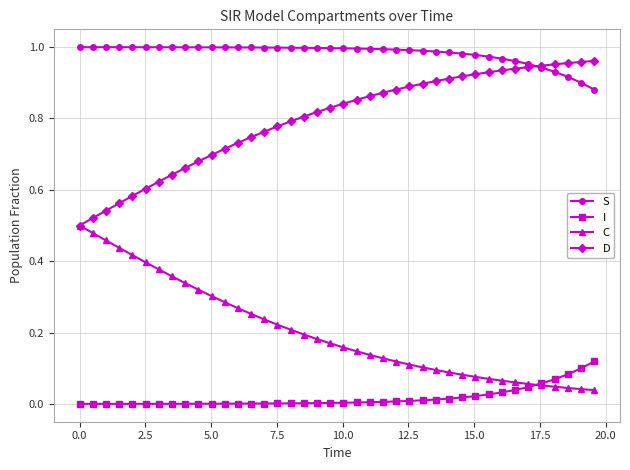

True or false: D and I cross at least once.

False